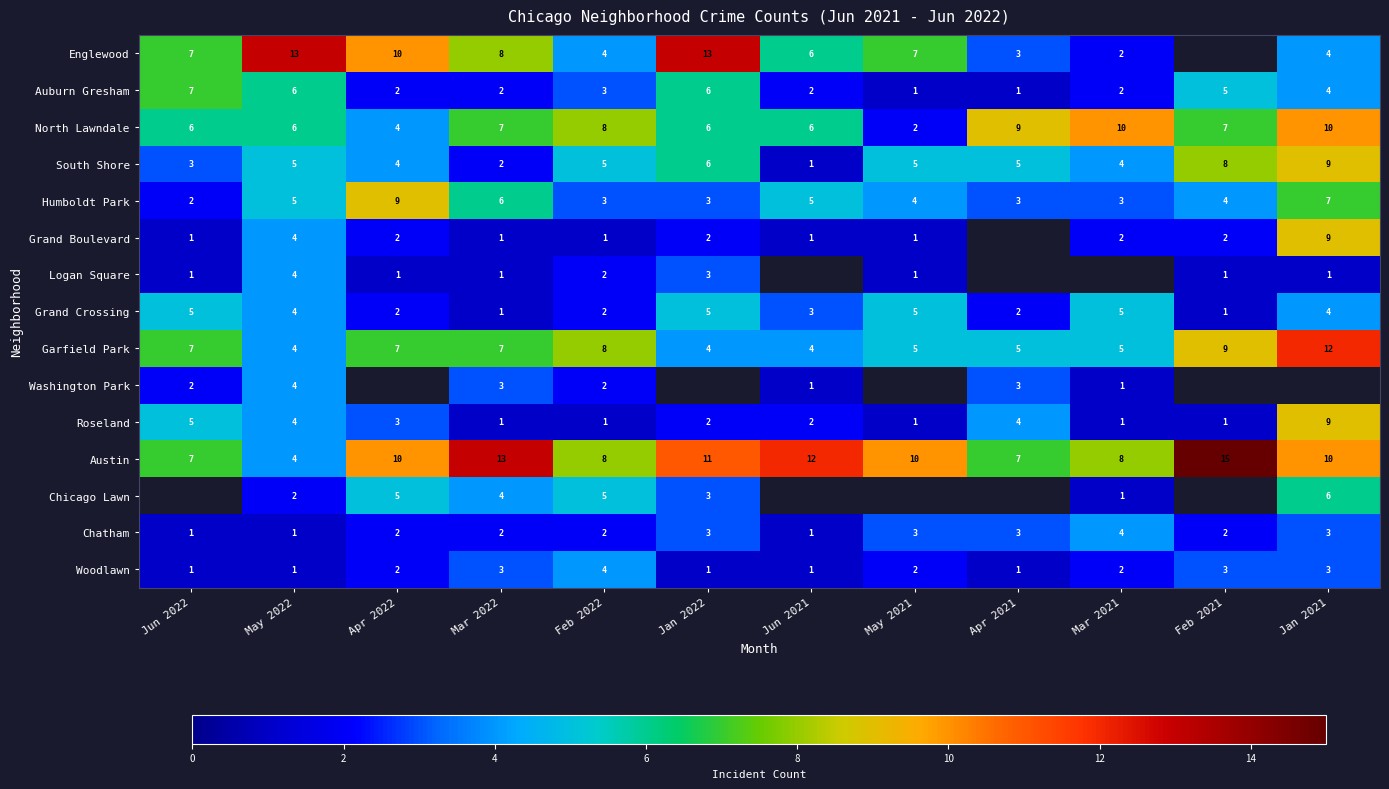

What is the total value across all series at Mar 2022?

61